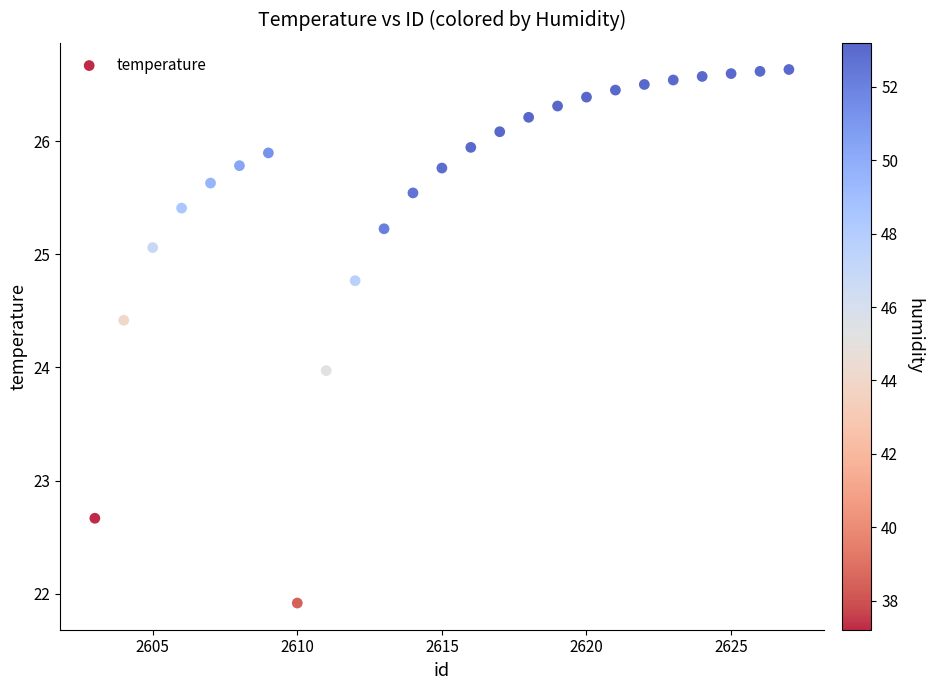

What is the range of Y values (max minus min)?

4.7